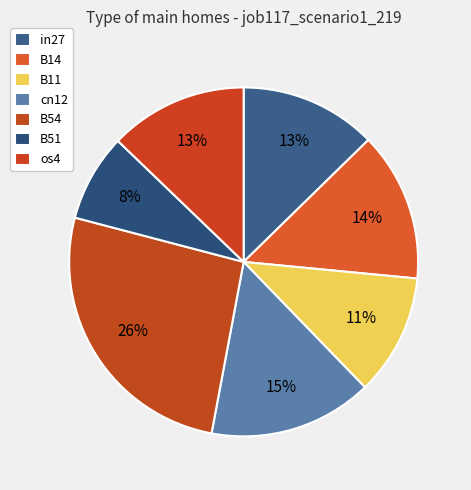

How many segments does this pie chart have?

7